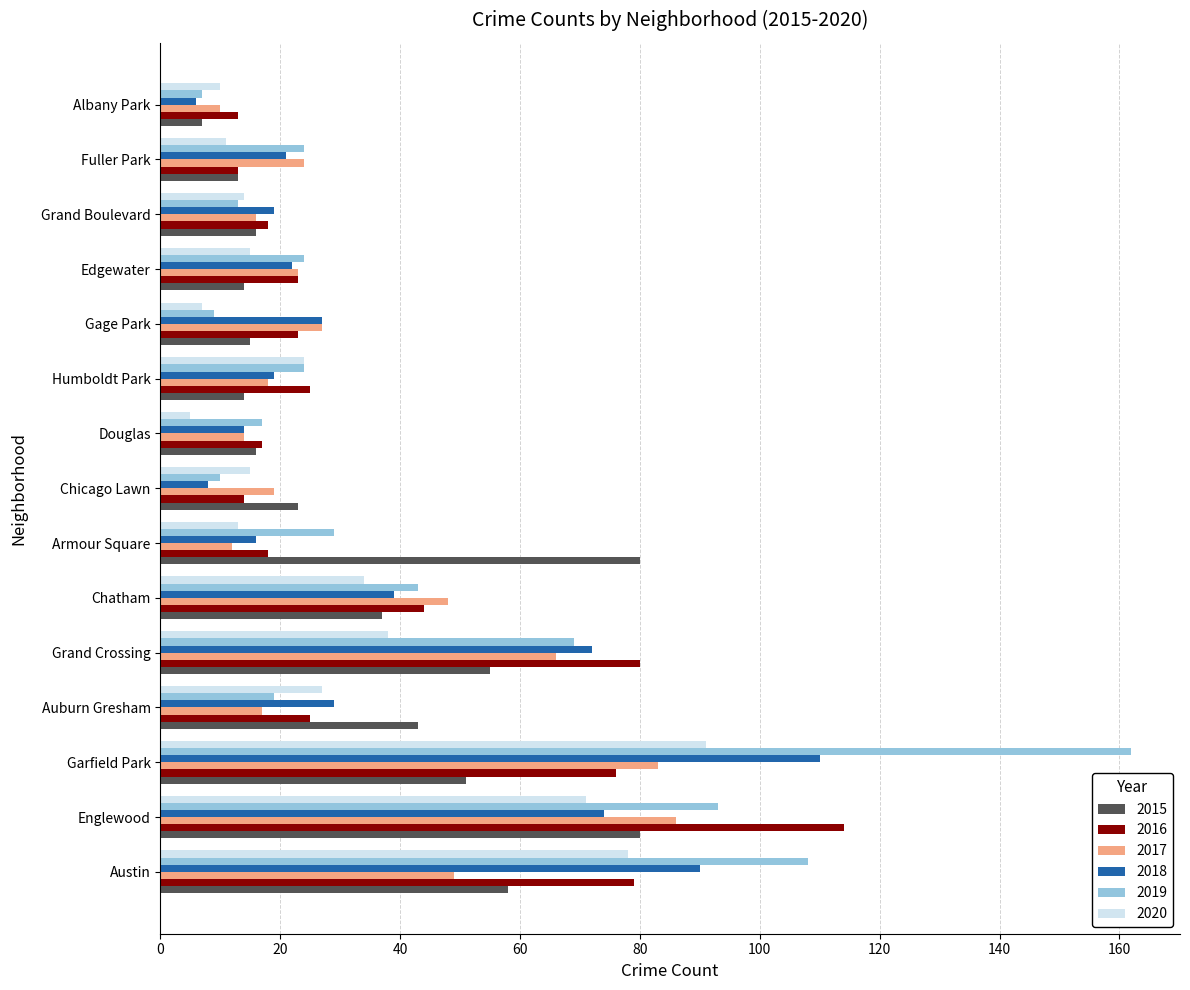

At which category does the chart reach its peak across all series?

Garfield Park